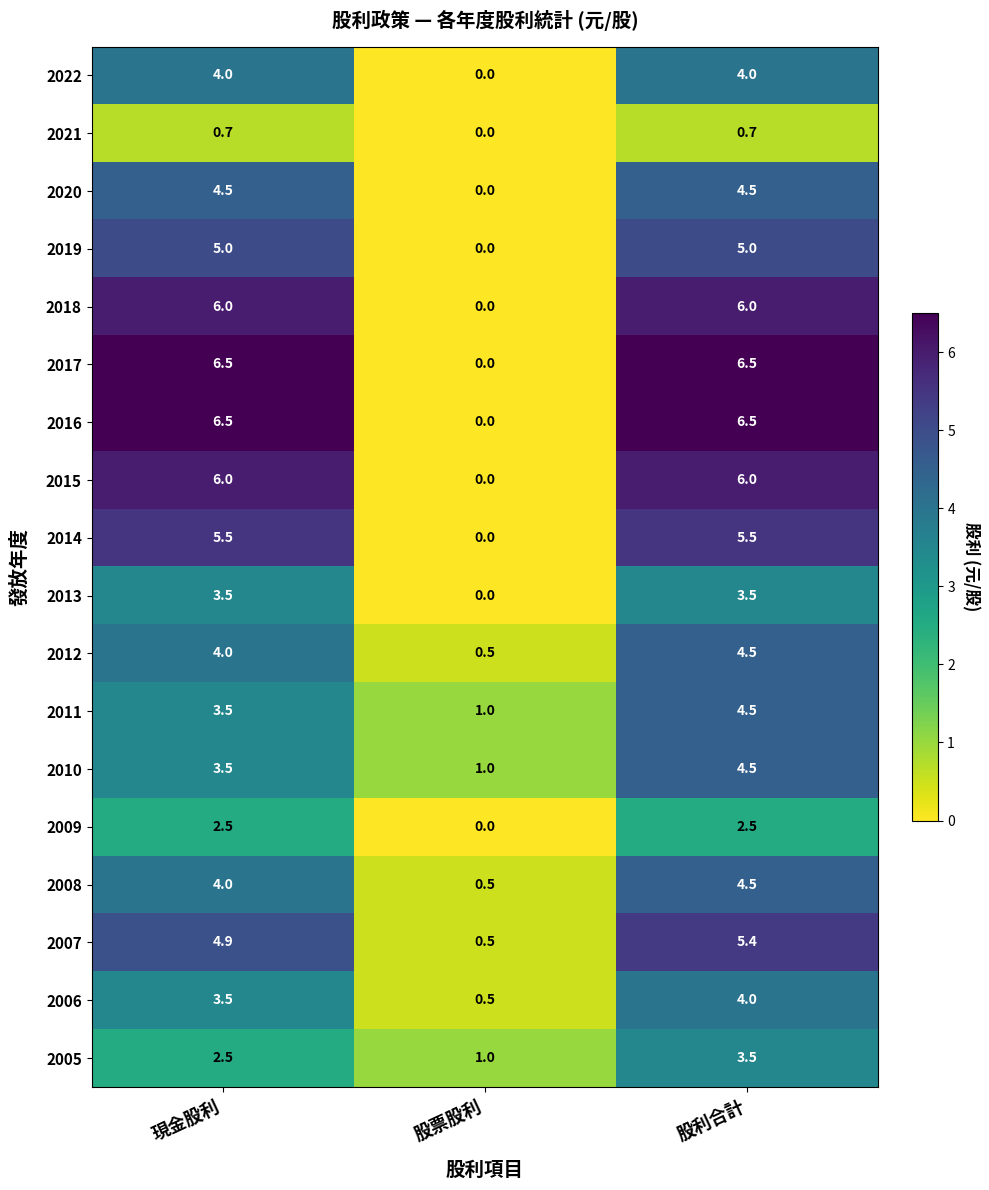

What is the difference between the maximum and minimum values in the 2010 series?

3.5